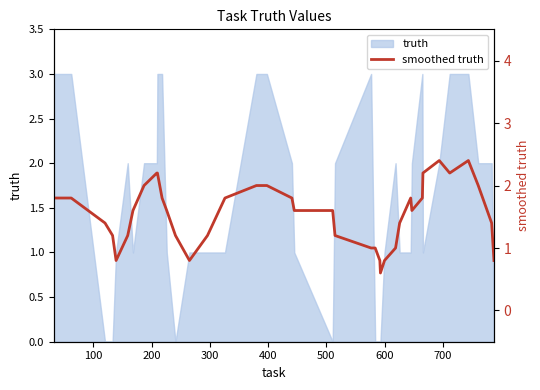

What is the difference between the maximum and minimum values?

1.8